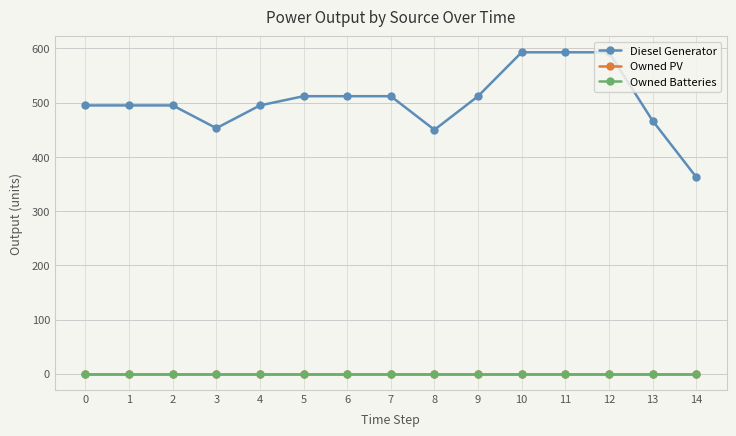

True or false: Owned Batteries and Owned PV intersect in this chart.

False